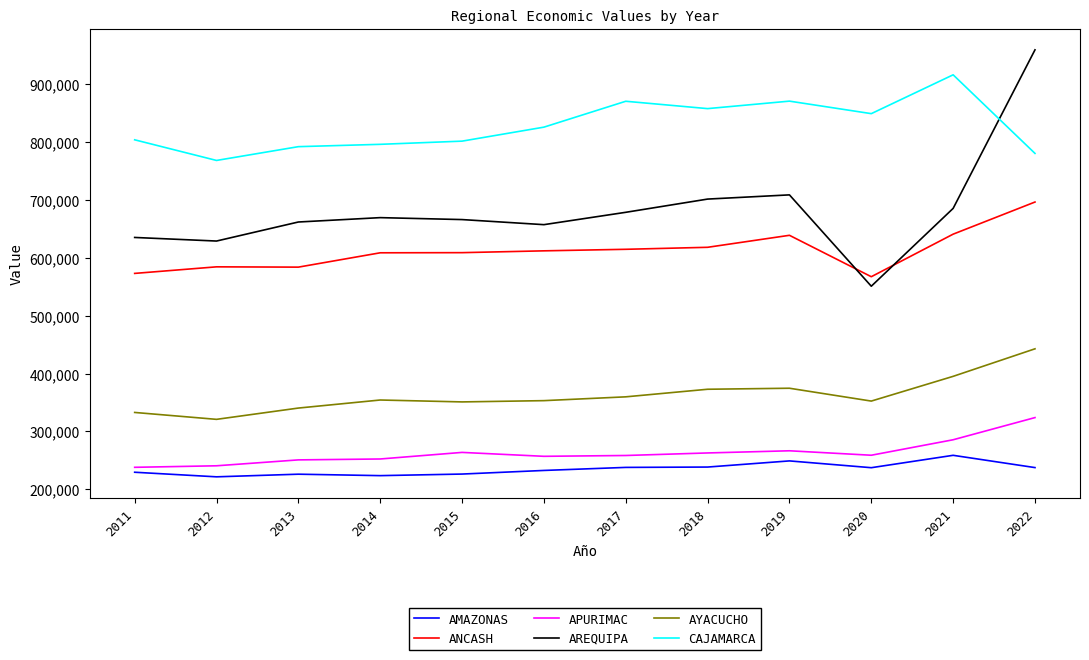

Which series has the largest total across all categories?

CAJAMARCA